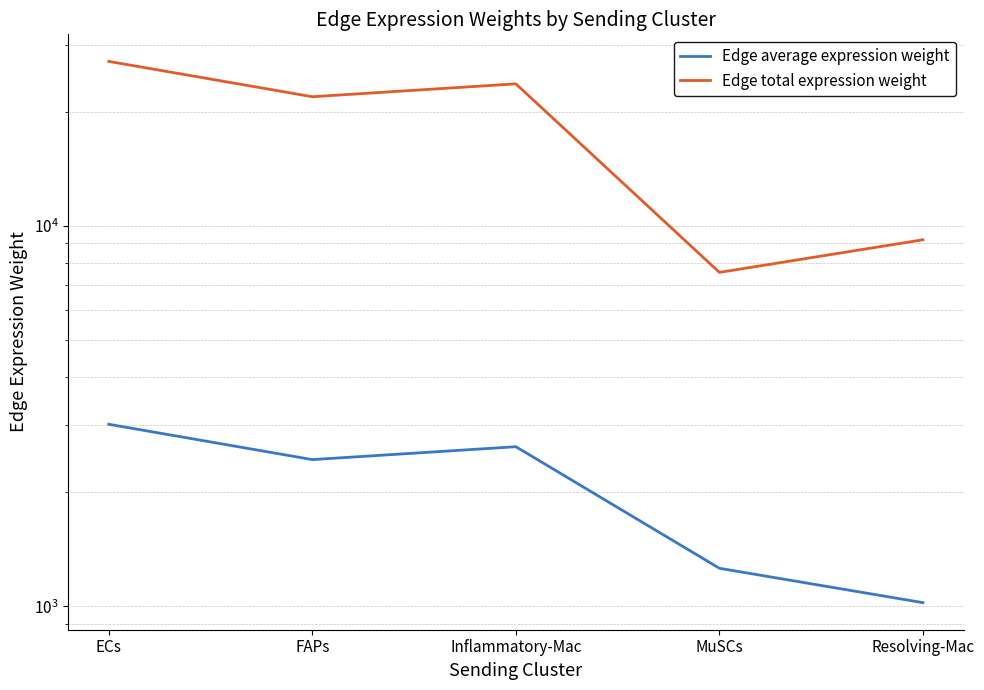

What is the minimum value for Edge average expression weight?

1022.2